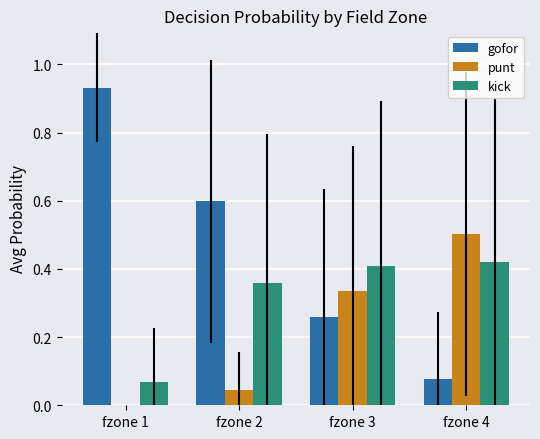

What is the sum of all gofor values?

1.9